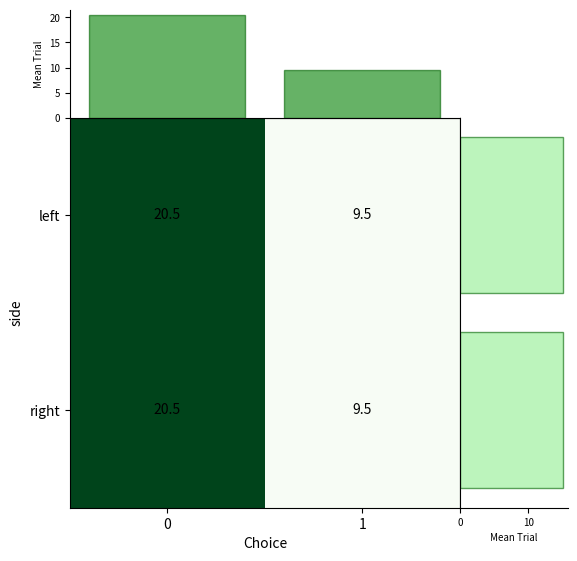

List the labels in order of left value, largest first.

0, 1